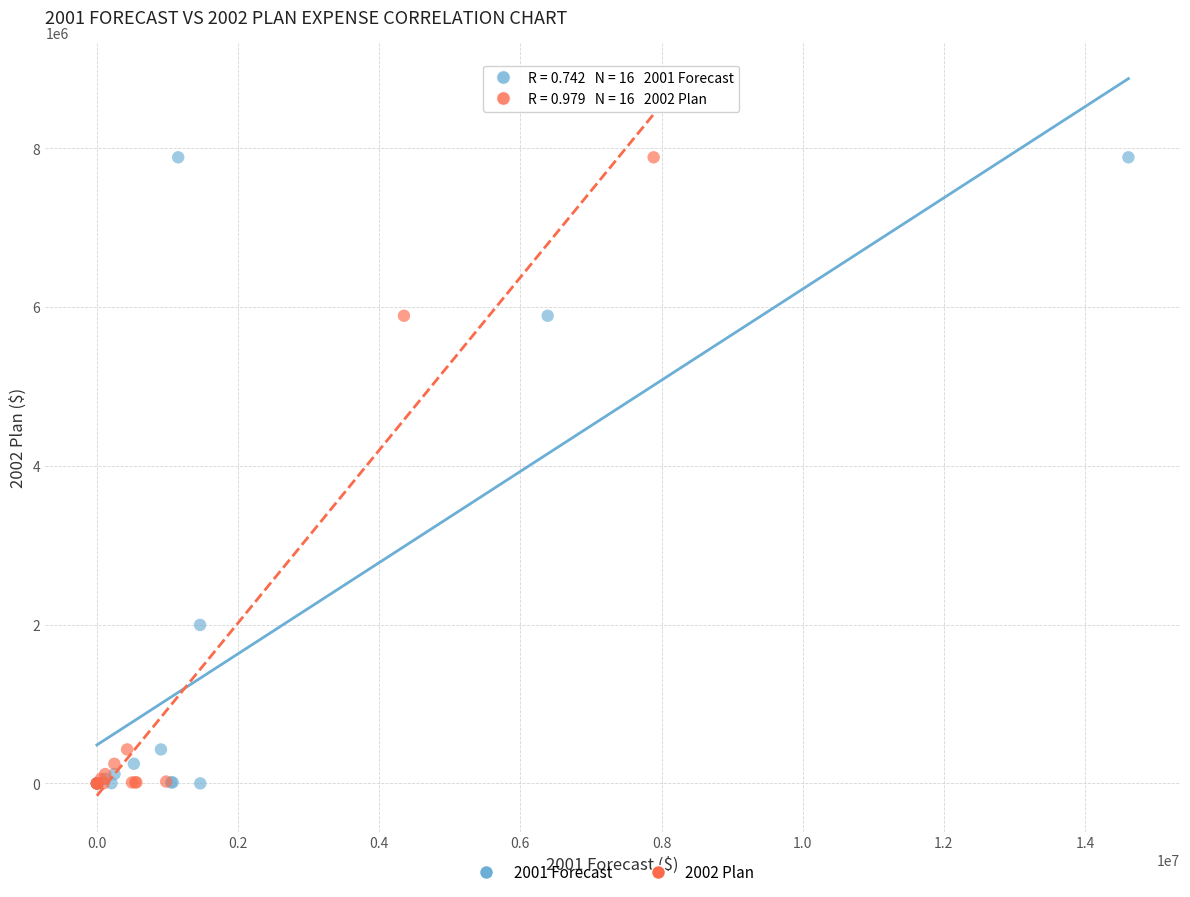

What are all the series names shown in the legend?

2001 Forecast, 2002 Plan